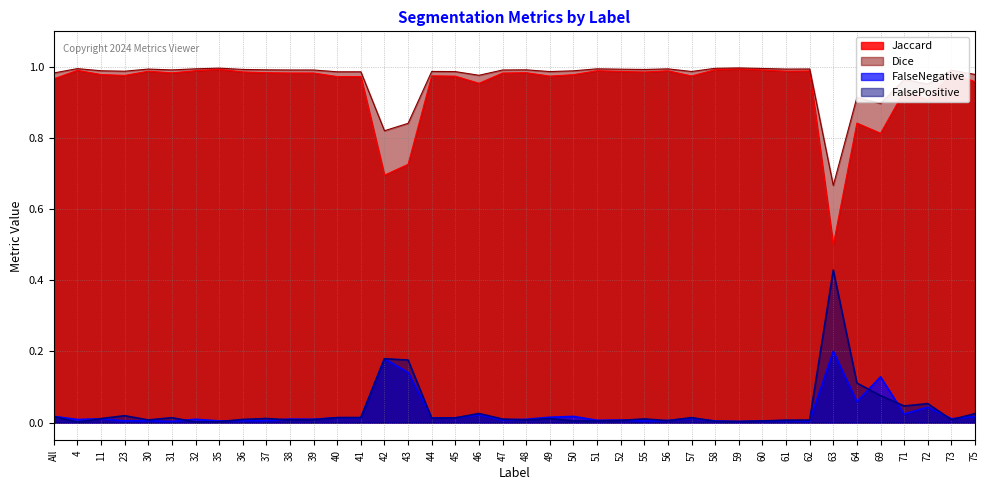

Reading left to right, what are all the values shown in this chart?

Jaccard: 1.0	1.0	1.0	1.0	1.0	1.0	1.0	1.0	1.0	1.0	1.0	1.0	1.0	1.0	0.7	0.7	1.0	1.0	1.0	1.0	1.0	1.0	1.0	1.0	1.0	1.0	1.0	1.0	1.0	1.0	1.0	1.0	1.0	0.5	0.8	0.8	0.9	0.9	1.0	1.0
Dice: 1.0	1.0	1.0	1.0	1.0	1.0	1.0	1.0	1.0	1.0	1.0	1.0	1.0	1.0	0.8	0.8	1.0	1.0	1.0	1.0	1.0	1.0	1.0	1.0	1.0	1.0	1.0	1.0	1.0	1.0	1.0	1.0	1.0	0.7	0.9	0.9	1.0	1.0	1.0	1.0
FalseNegative: 0.0	0.0	0.0	0.0	0.0	0.0	0.0	0.0	0.0	0.0	0.0	0.0	0.0	0.0	0.2	0.1	0.0	0.0	0.0	0.0	0.0	0.0	0.0	0.0	0.0	0.0	0.0	0.0	0.0	0.0	0.0	0.0	0.0	0.2	0.1	0.1	0.0	0.0	0.0	0.0
FalsePositive: 0.0	0.0	0.0	0.0	0.0	0.0	0.0	0.0	0.0	0.0	0.0	0.0	0.0	0.0	0.2	0.2	0.0	0.0	0.0	0.0	0.0	0.0	0.0	0.0	0.0	0.0	0.0	0.0	0.0	0.0	0.0	0.0	0.0	0.4	0.1	0.1	0.0	0.1	0.0	0.0